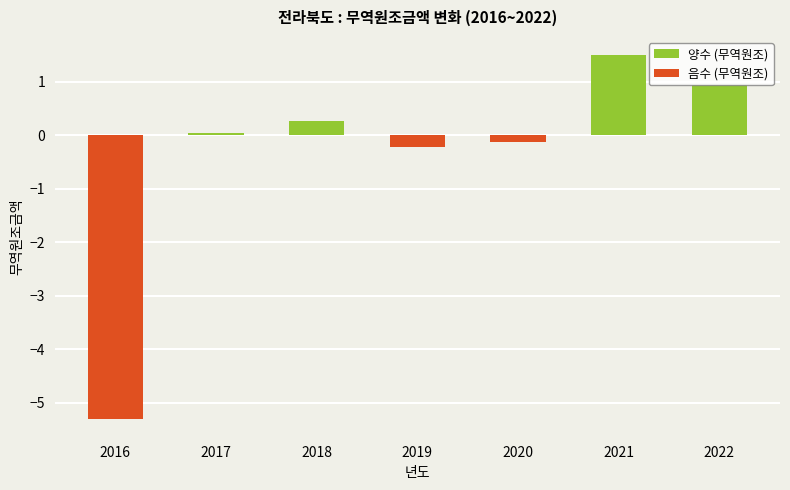

What is the value of the 6th bar from the left?

1.5